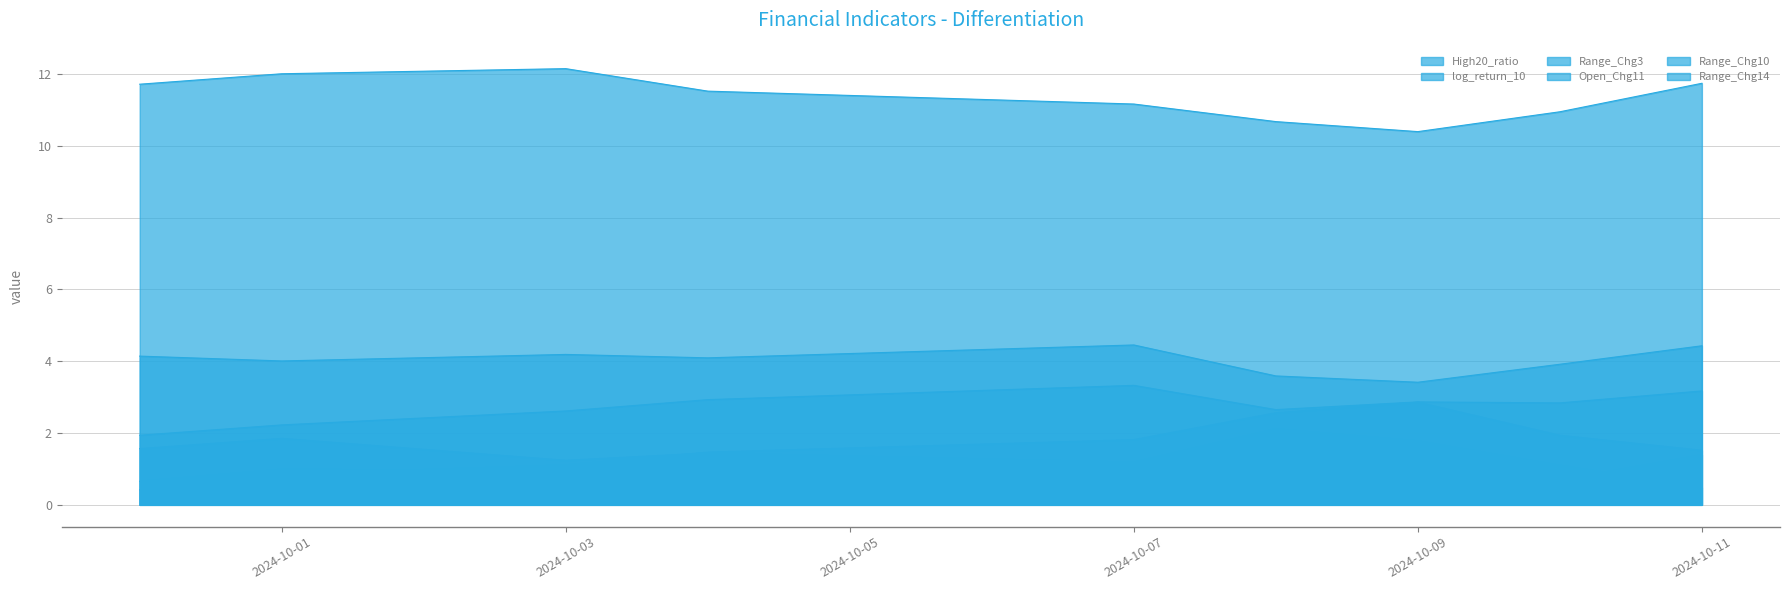

True or false: Range_Chg14 and Range_Chg3 intersect in this chart.

False